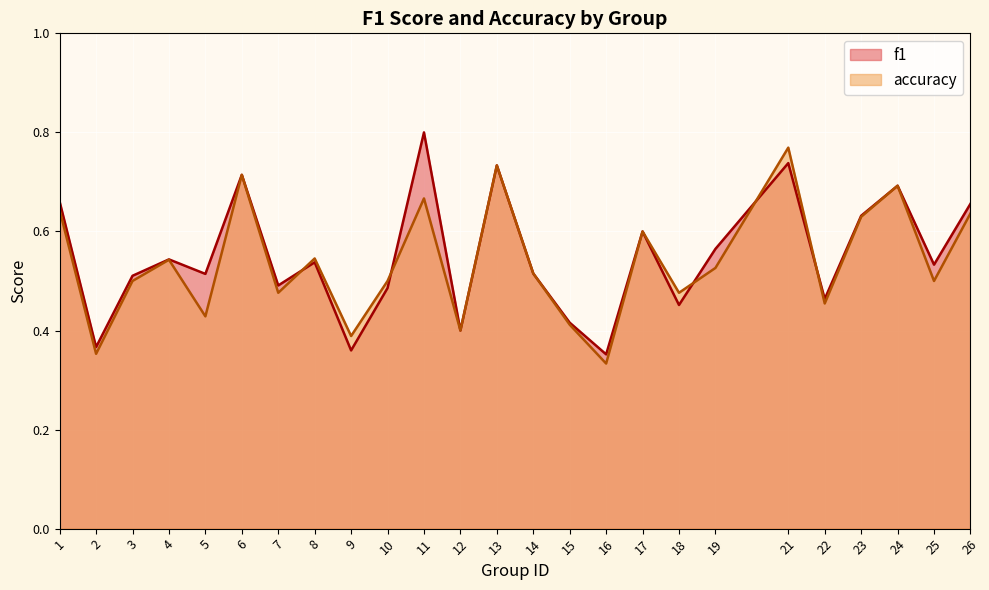

List the labels in order of accuracy value, largest first.

21, 13, 6, 24, 11, 1, 26, 23, 17, 8, 4, 19, 14, 3, 10, 25, 7, 18, 22, 5, 15, 12, 9, 2, 16